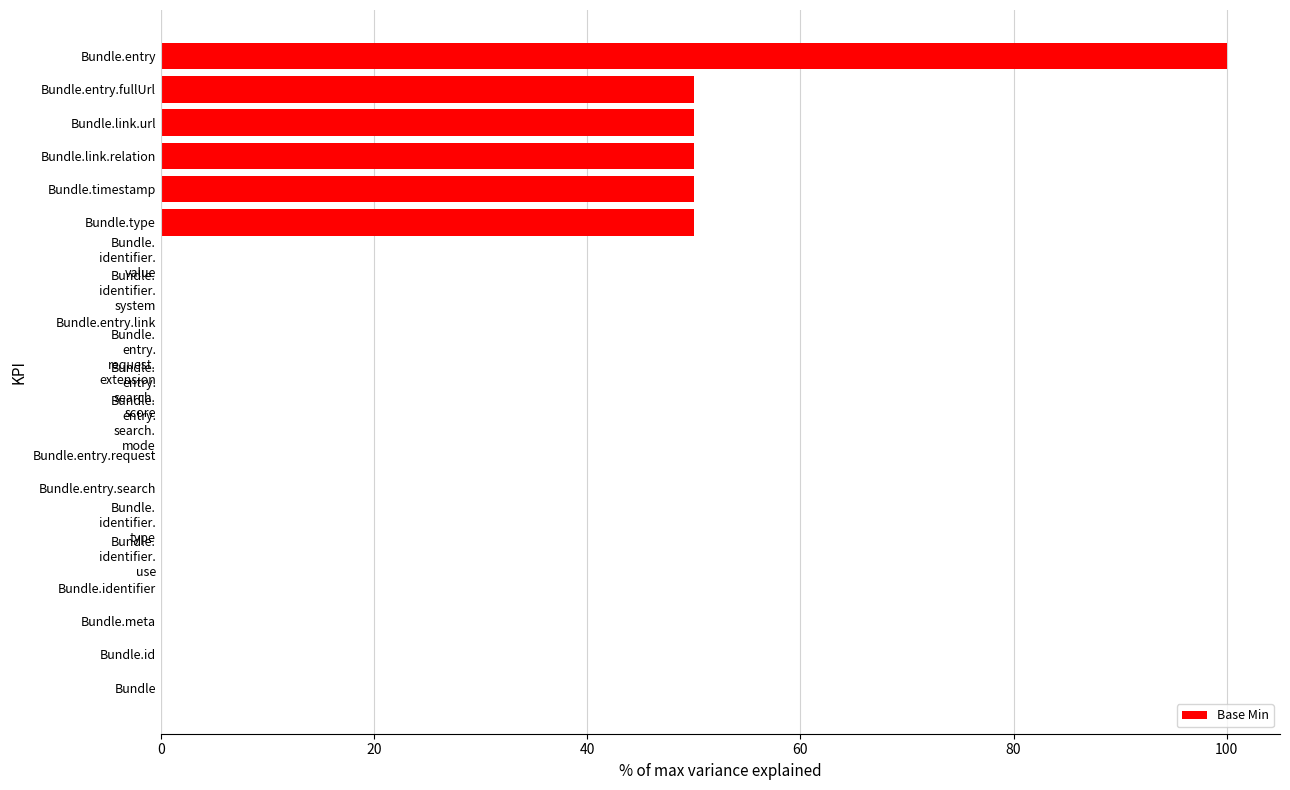

What value does the data have at Bundle.link.relation?

50